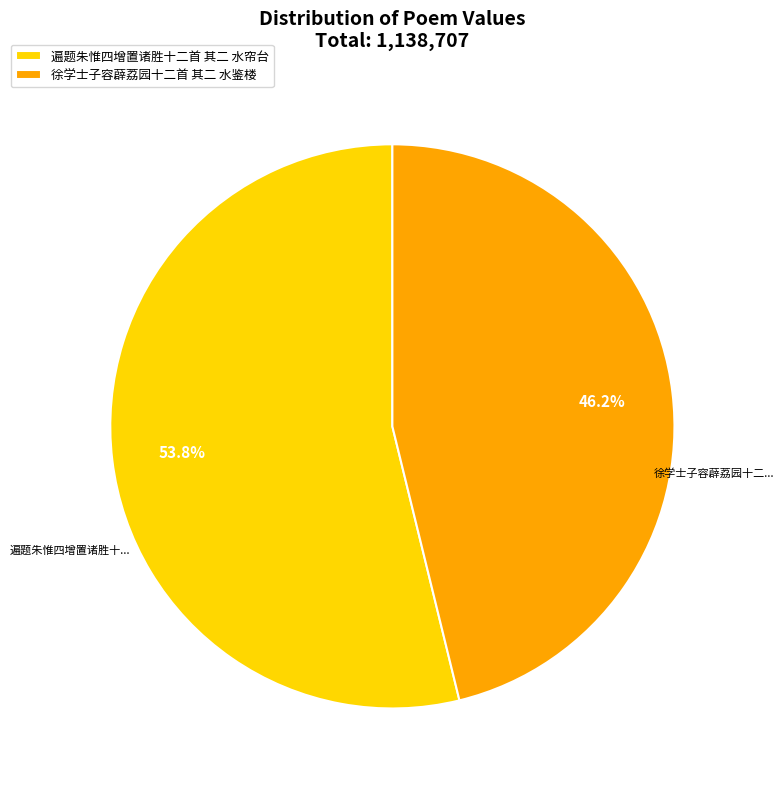

What percentage is NOT represented by 遍题朱惟四增置诸胜十二首 其二 水帘台?

46.2%